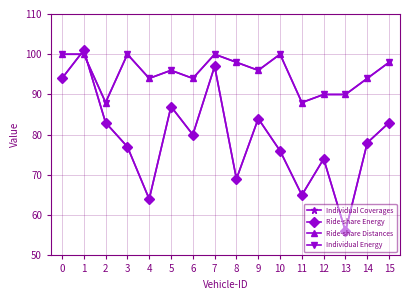

Does the chart have visible grid lines?

Yes